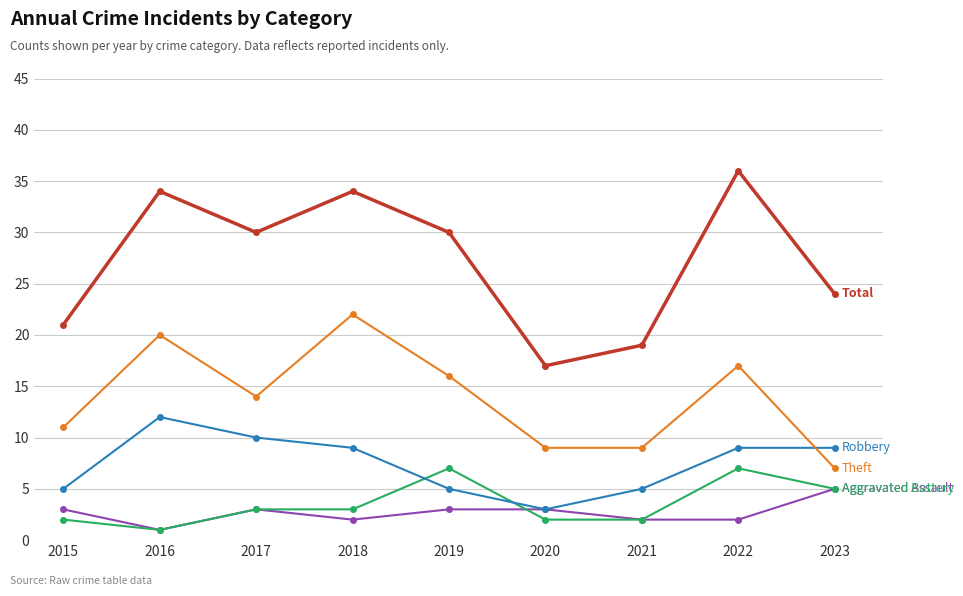

What is the total value across all series at 2021?

37